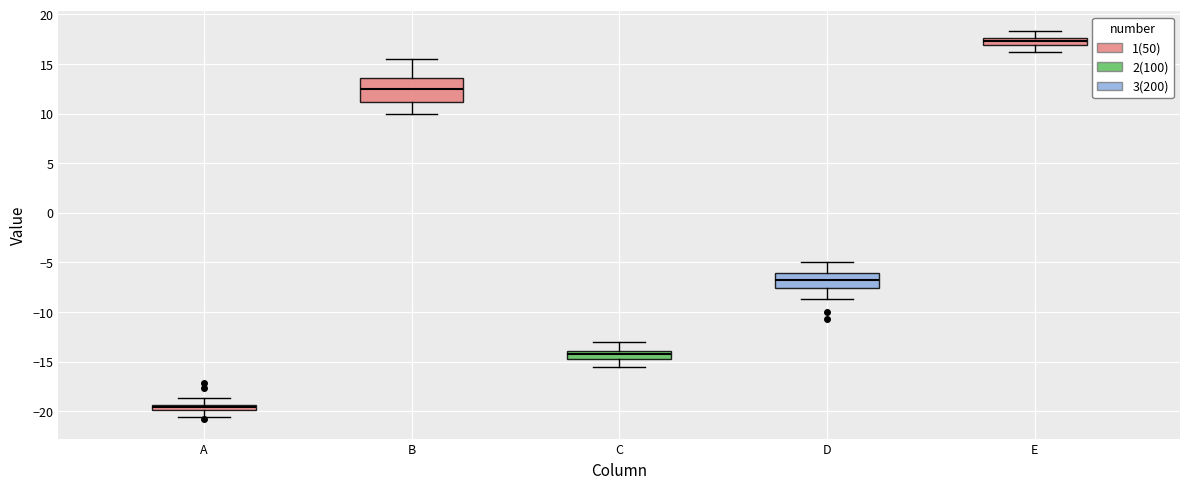

Where does the upper whisker of the box for C end on the y-axis? The values are not printed on the chart, so give them approximately, as read against the axis.

-13.0